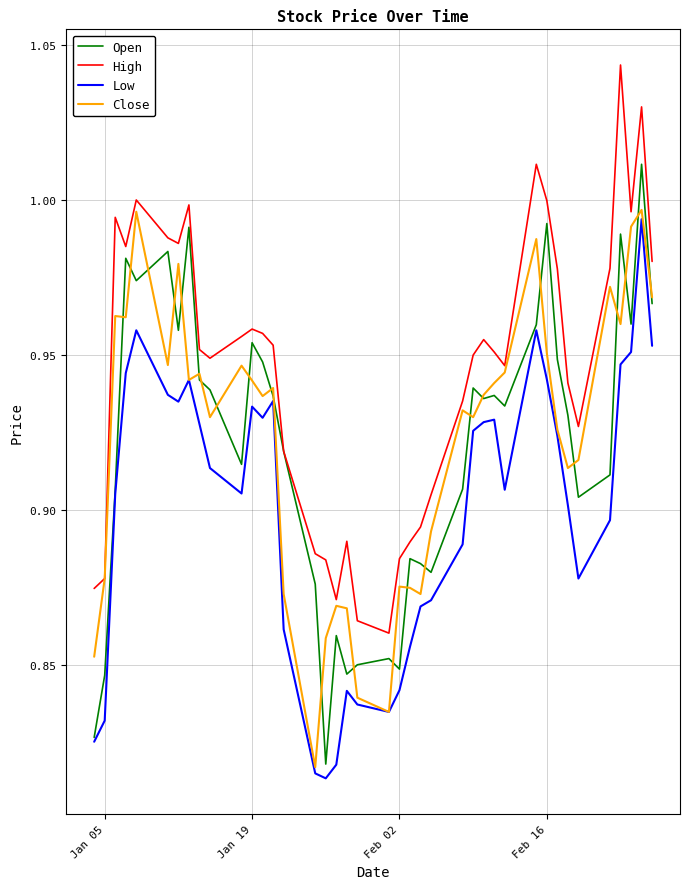

True or false: Low and High cross at least once.

False